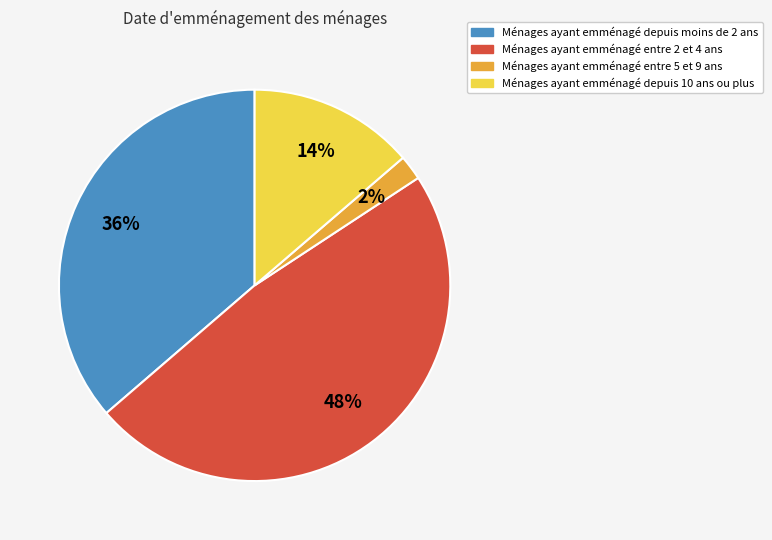

Does any single category account for the majority?

No